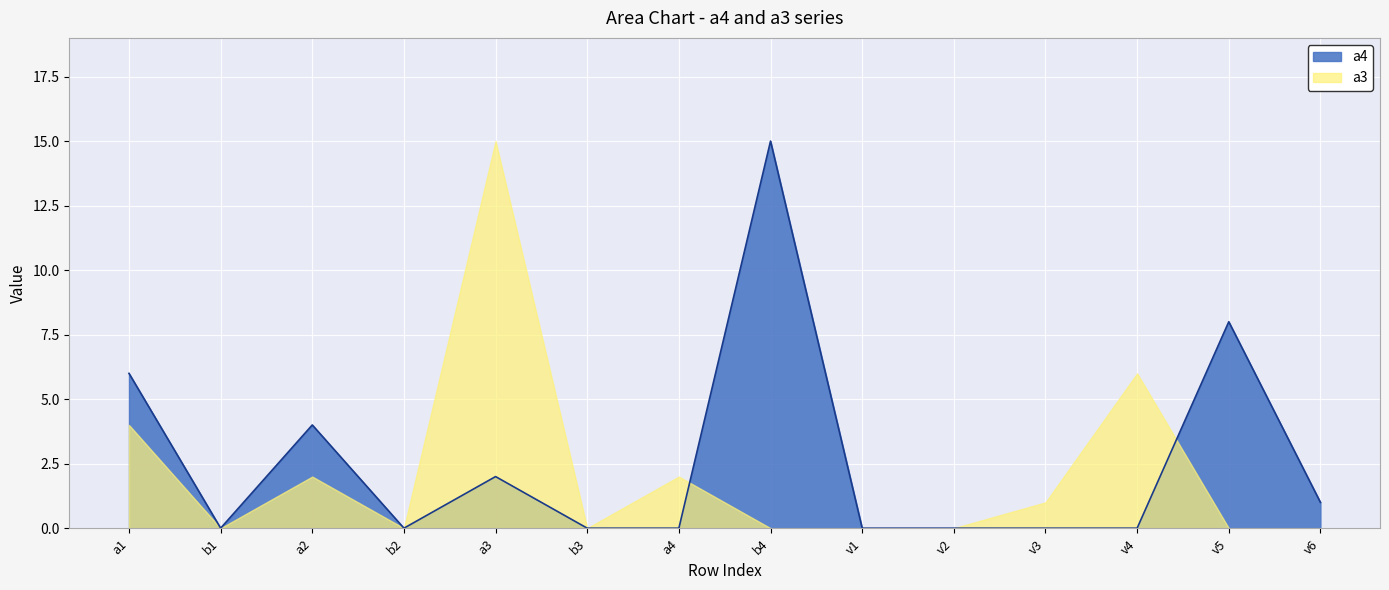

At which label is the value closest to 7?

a1